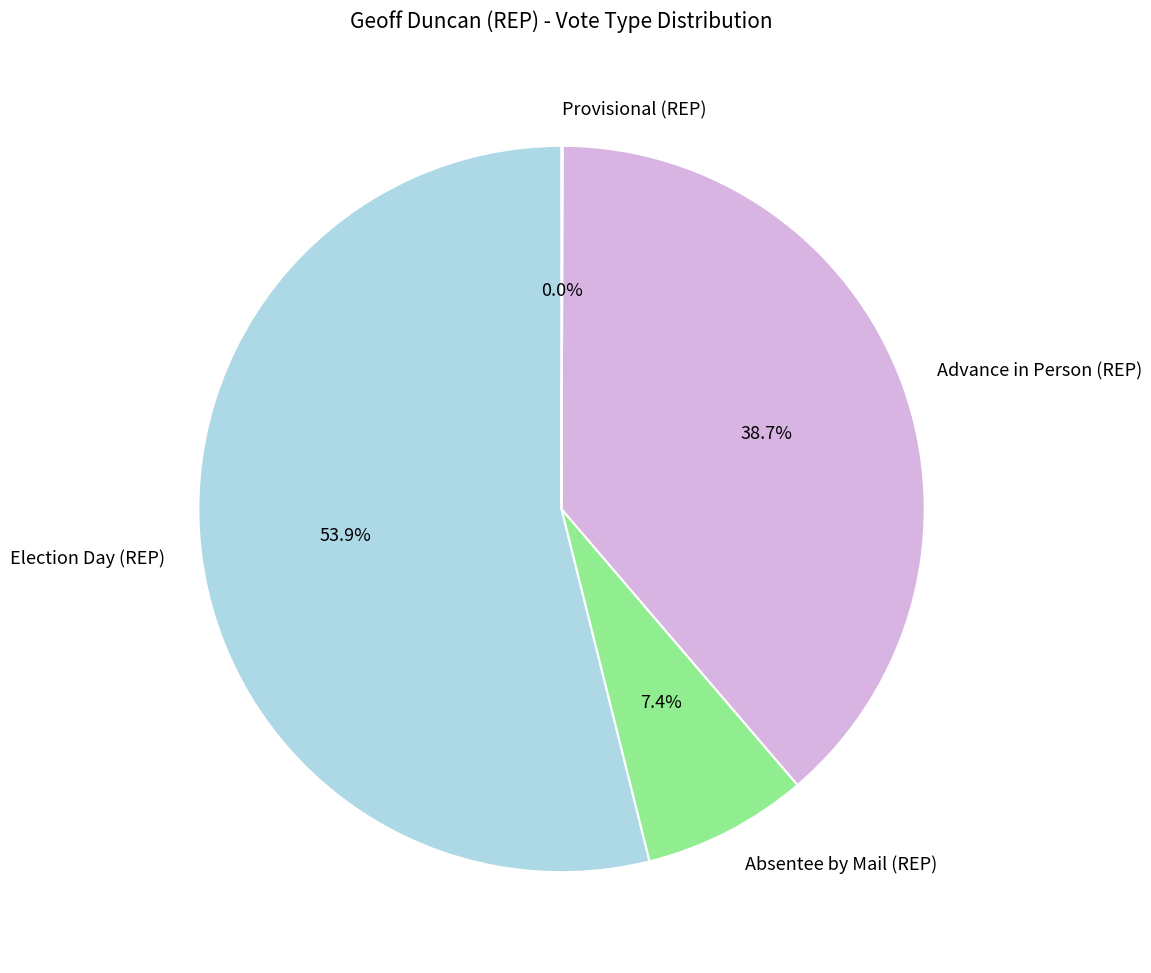

To the nearest percent, what percentage of the pie is Election Day (REP)?

54%